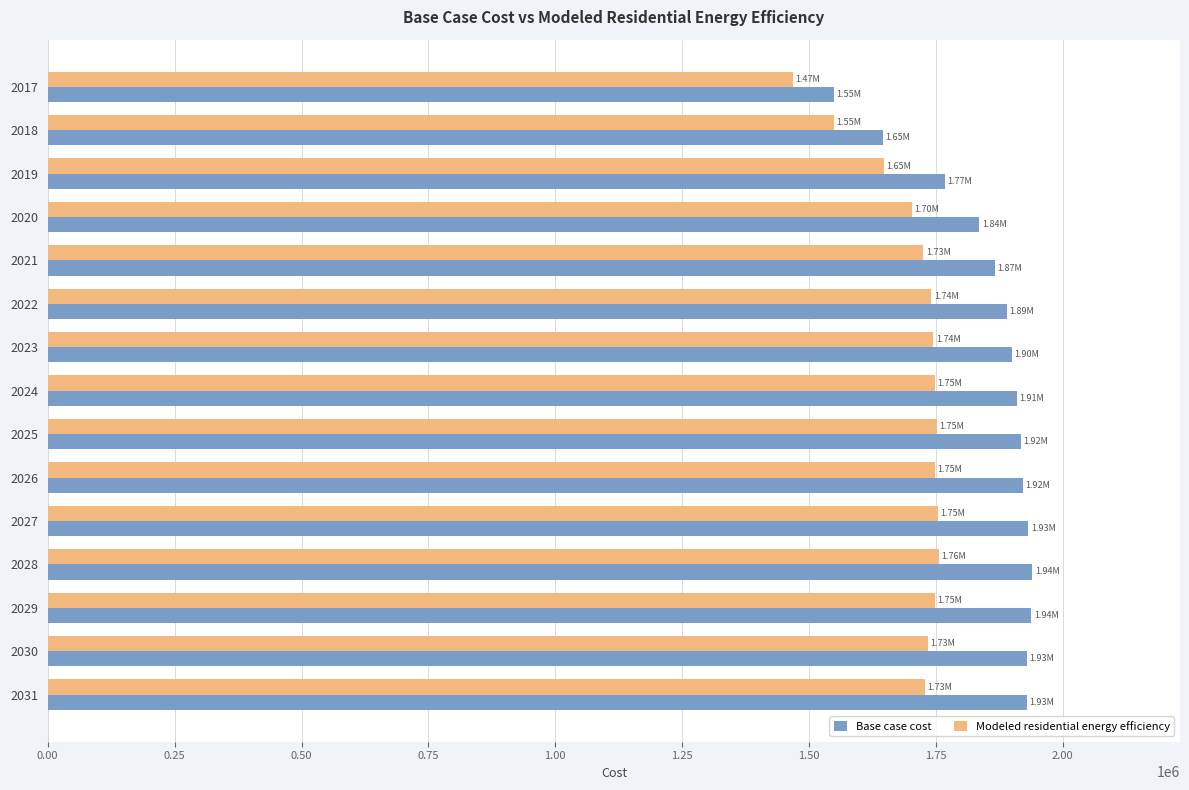

What is the average value of the Base case cost series?

1857948.1